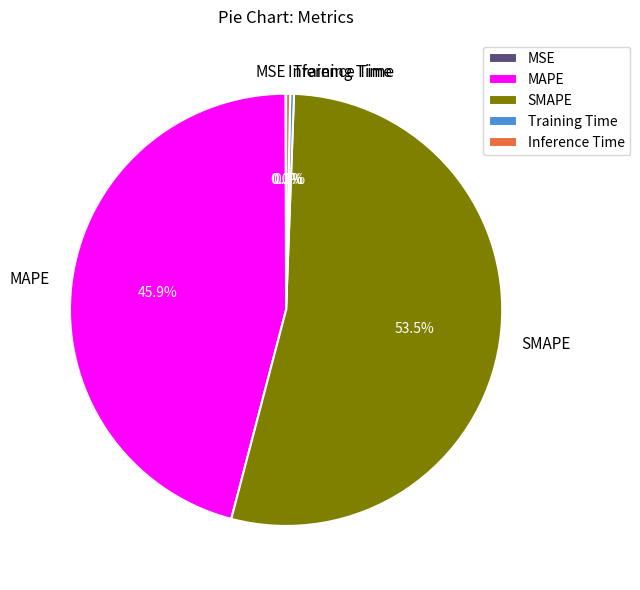

Which category has the biggest portion of the pie?

SMAPE